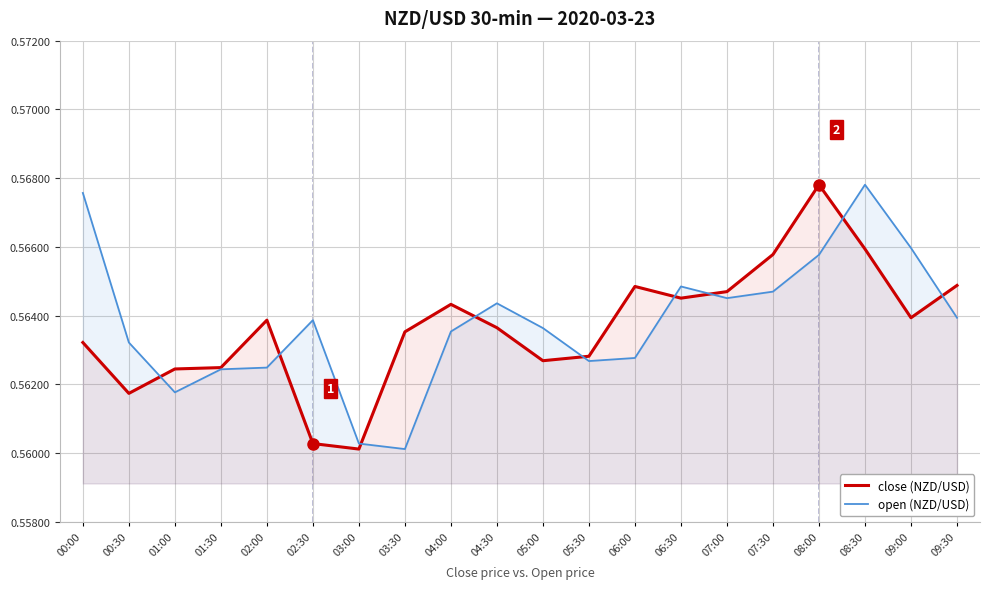

What is the maximum value shown in the chart?

0.6